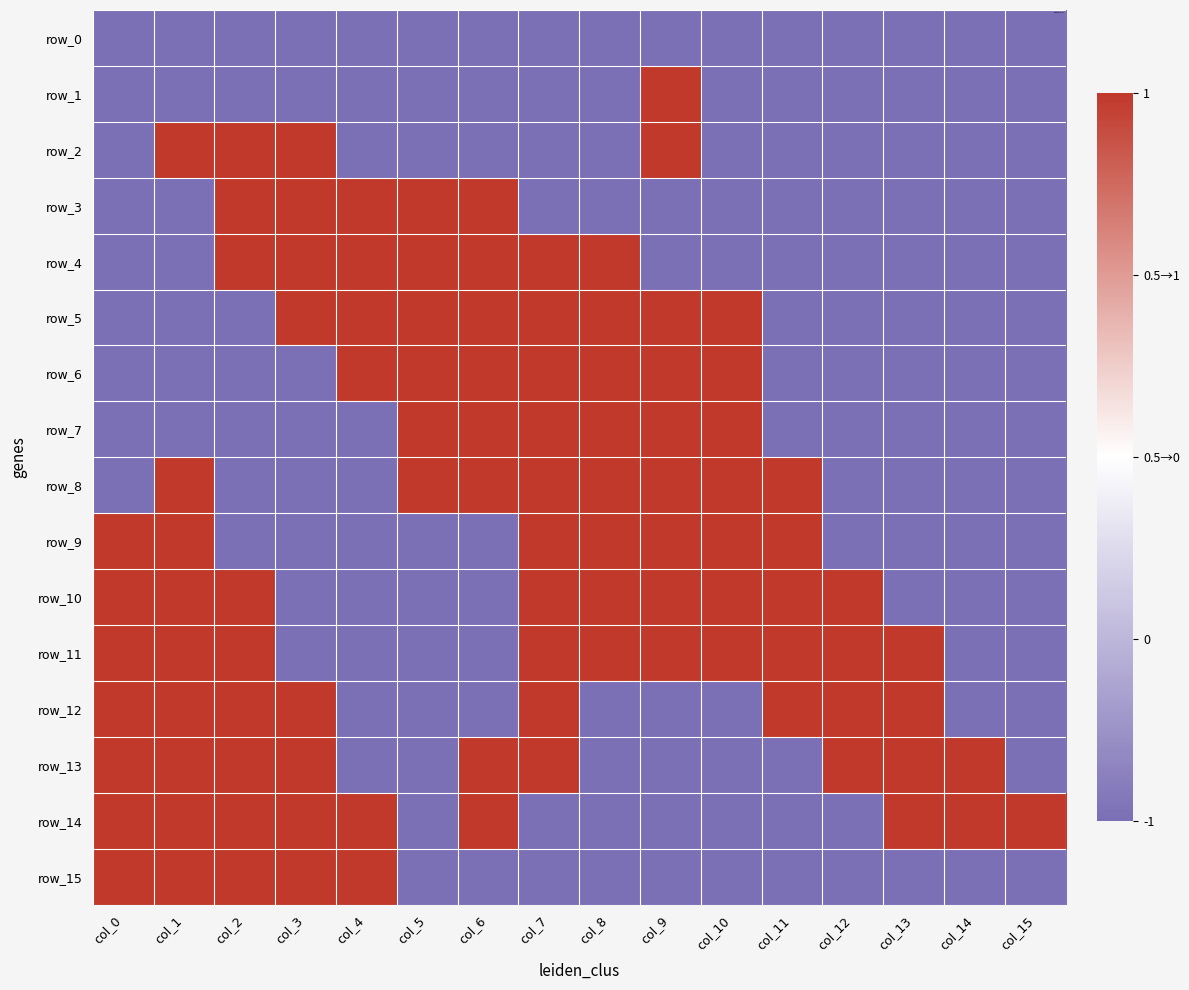

Which series has the widest spread of values?

row_1